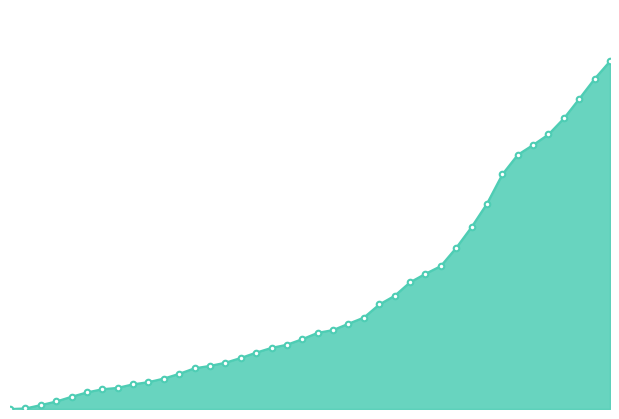

Which label corresponds to the largest value in the chart?

2020-07-09